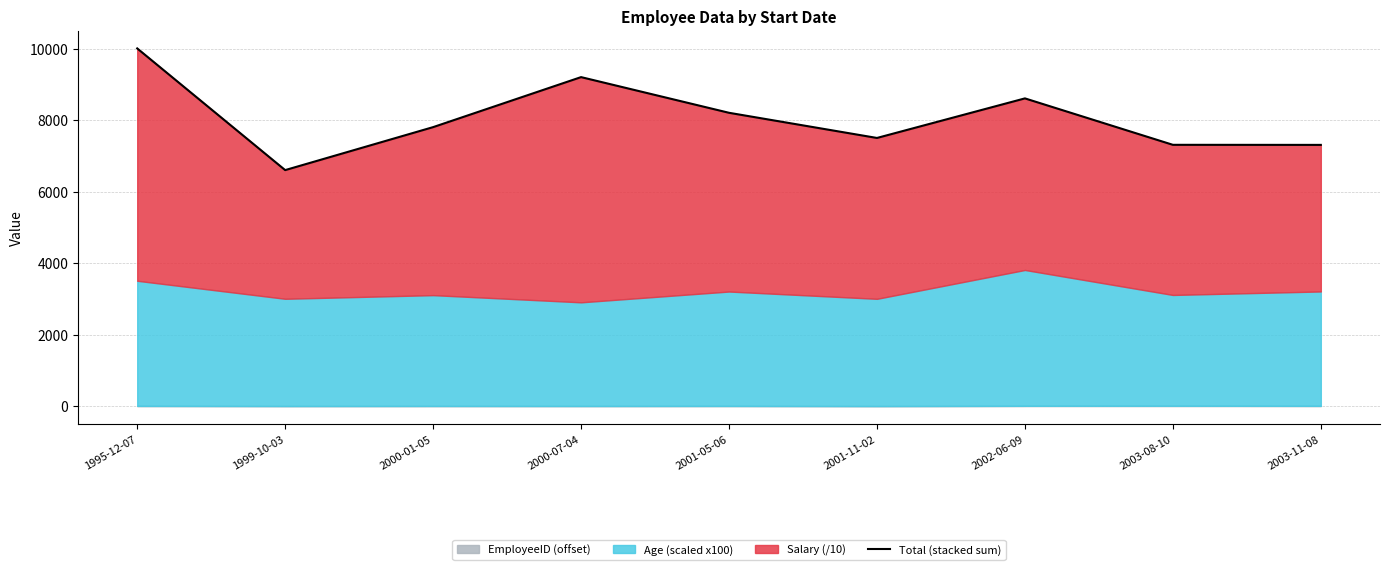

Approximately how many times larger is the value at 2001-05-06 compared to 2000-01-05?

1.1